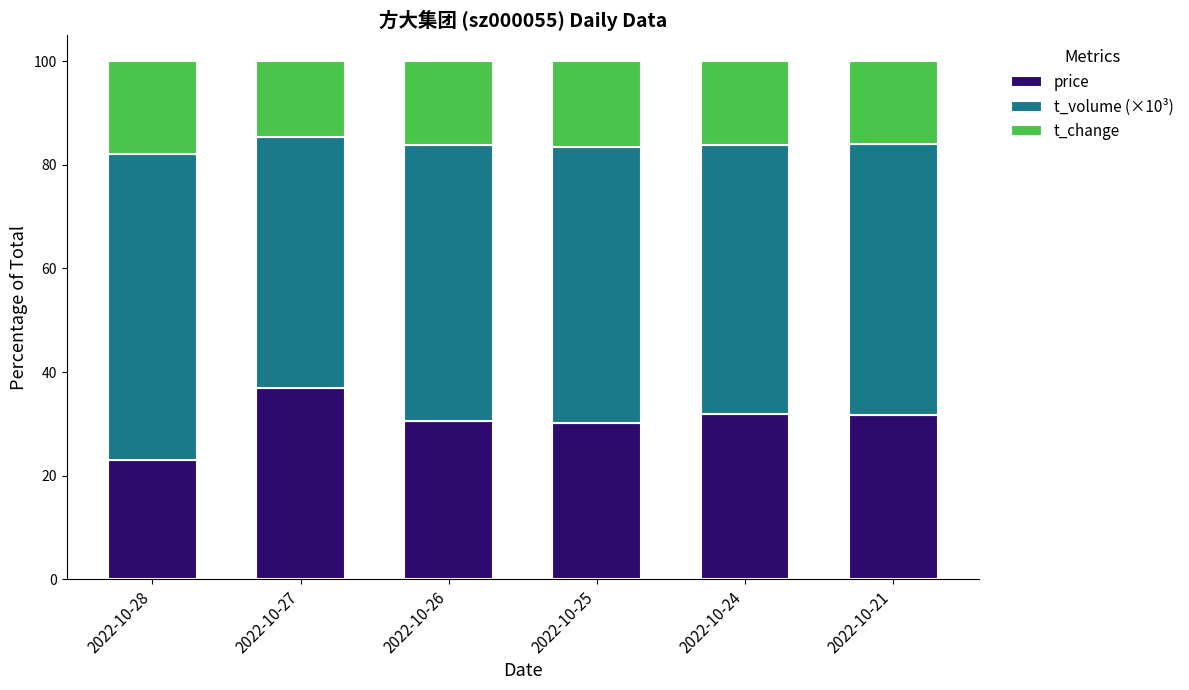

The value of price at 2022-10-27 is 36.9. True or false?

True